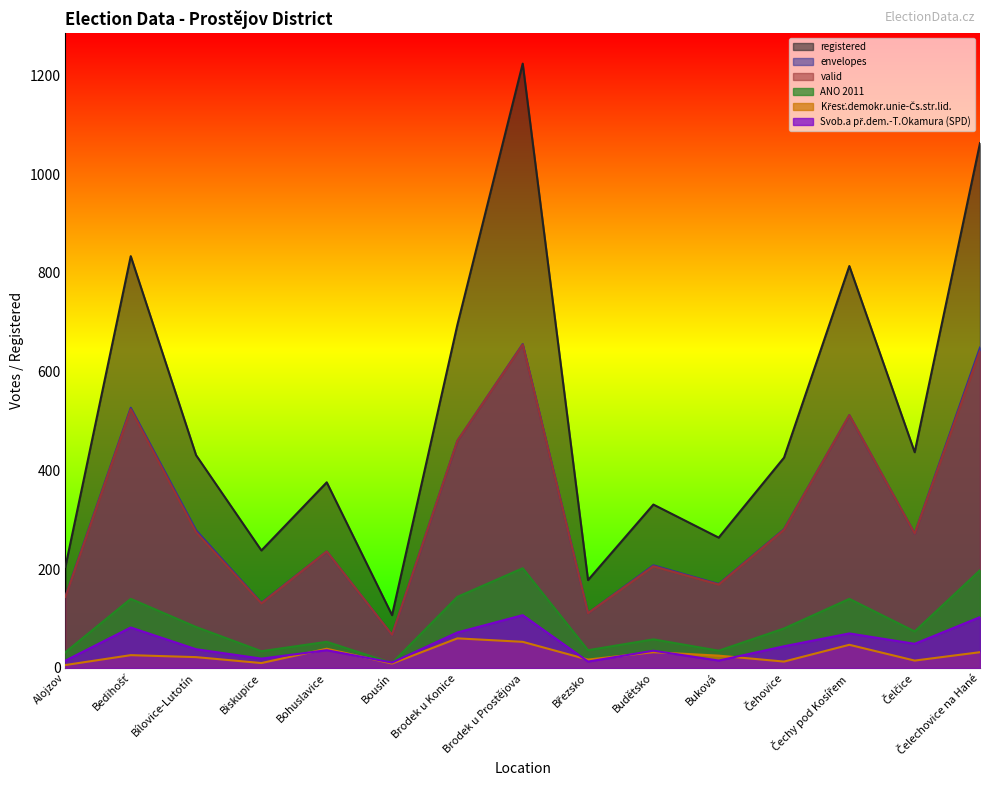

What is the greatest value displayed?

1224